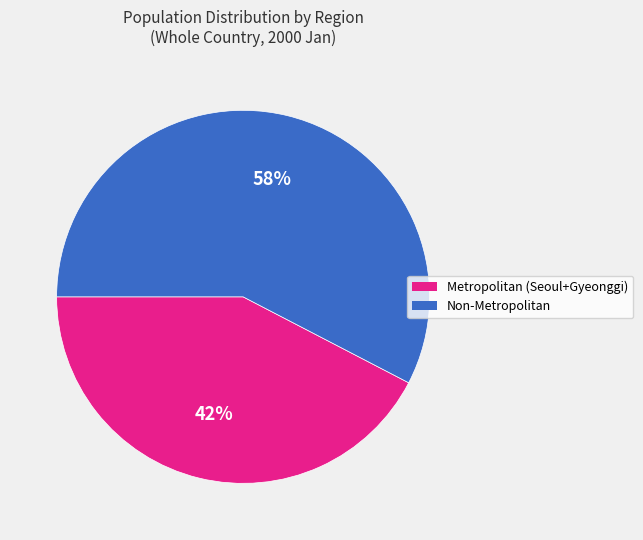

Between Metropolitan (Seoul+Gyeonggi) and Non-Metropolitan, which is larger?

Non-Metropolitan